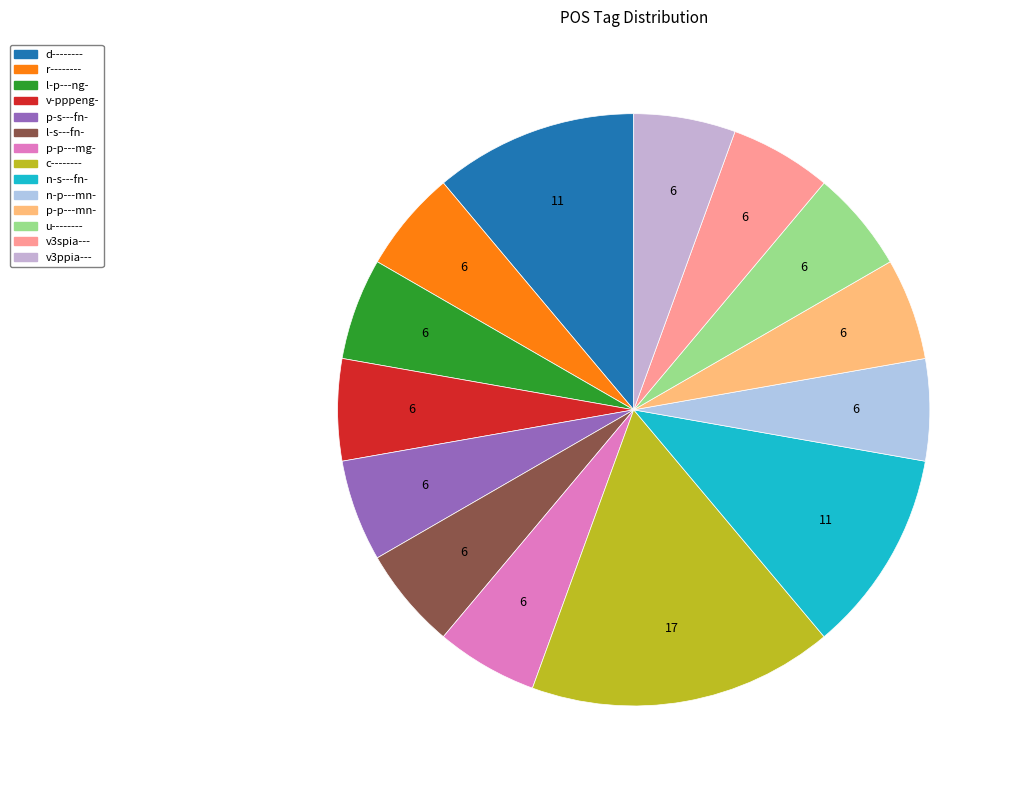

Is there a majority slice in this chart?

No